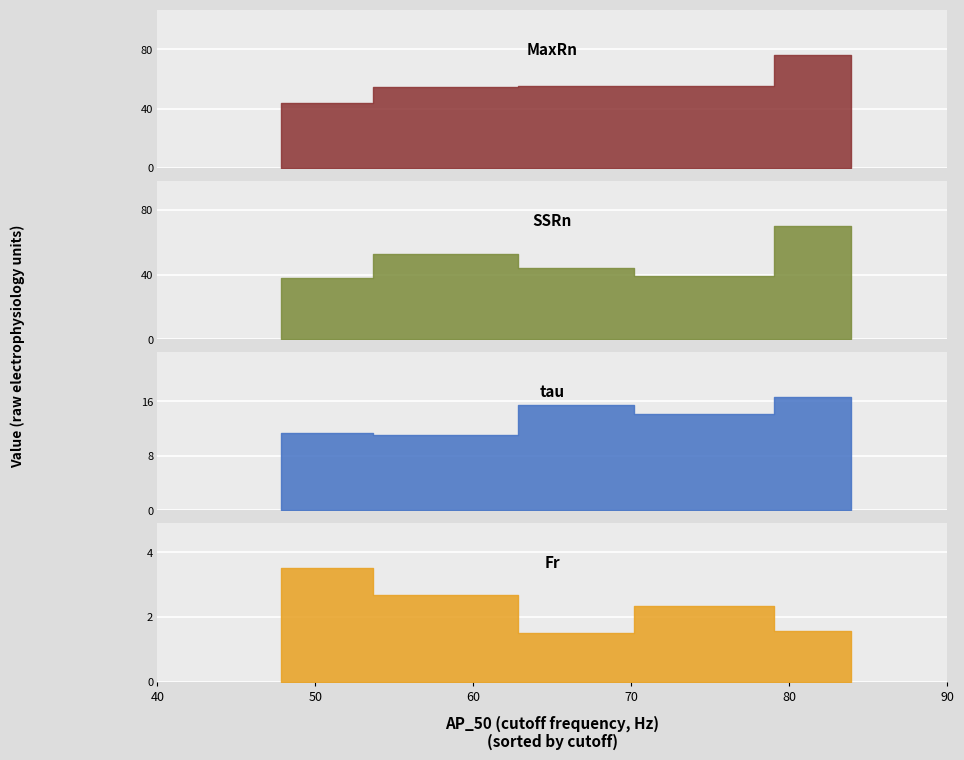

What is the sum of all Fr values?

11.6